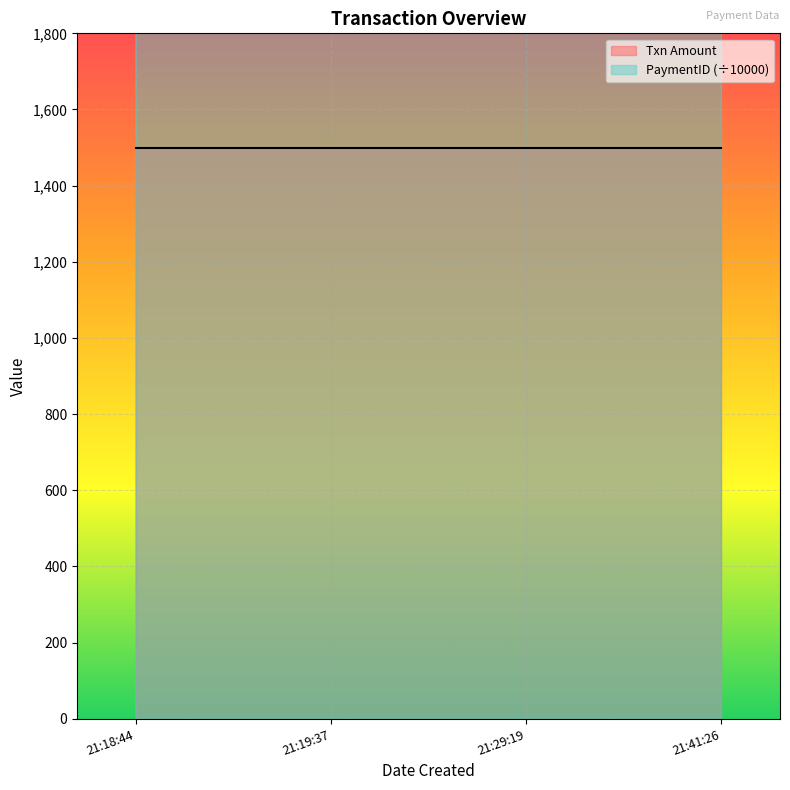

What is the smallest value displayed?

3006.0